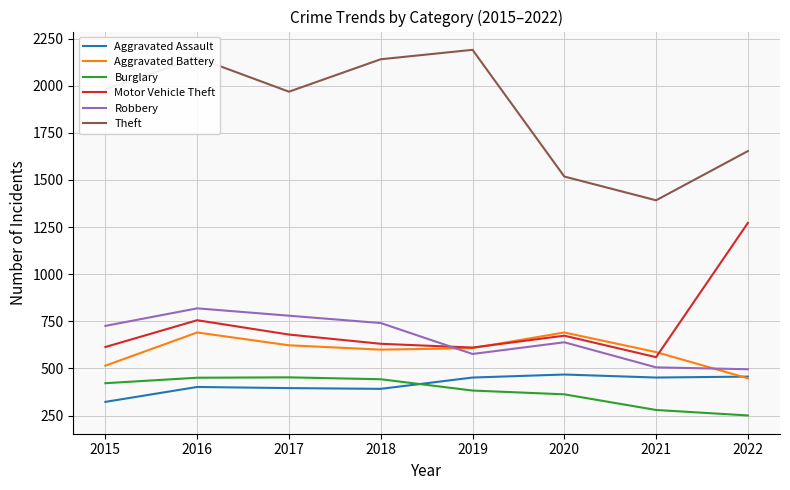

Is this an area chart (filled region under the line)?

No